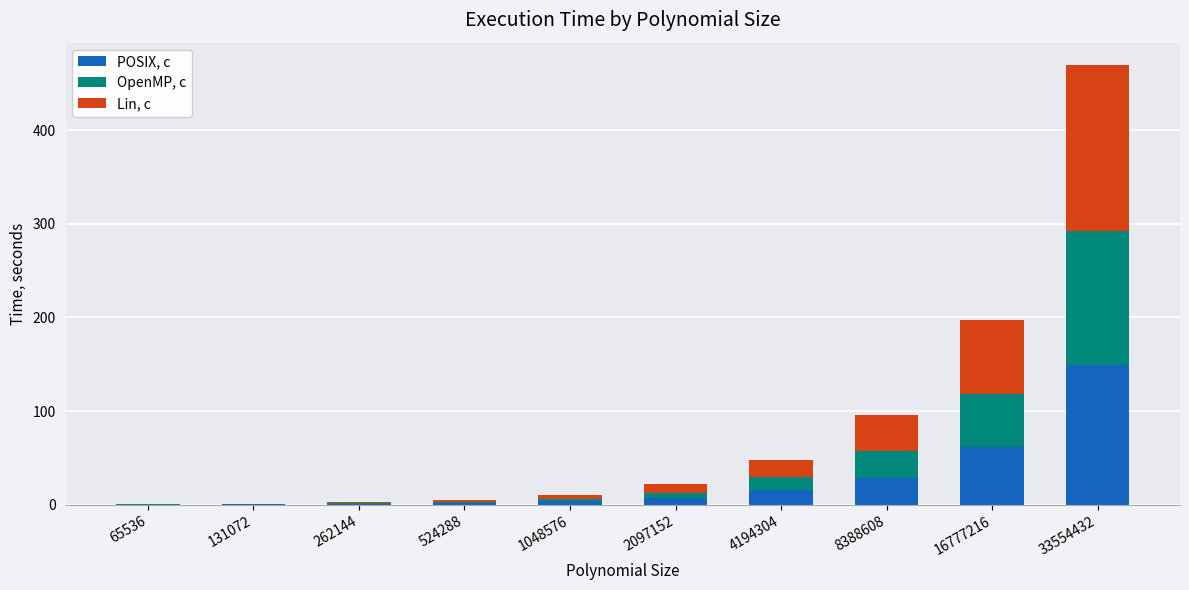

What are all the series names shown in the legend?

POSIX, c, OpenMP, c, Lin, c